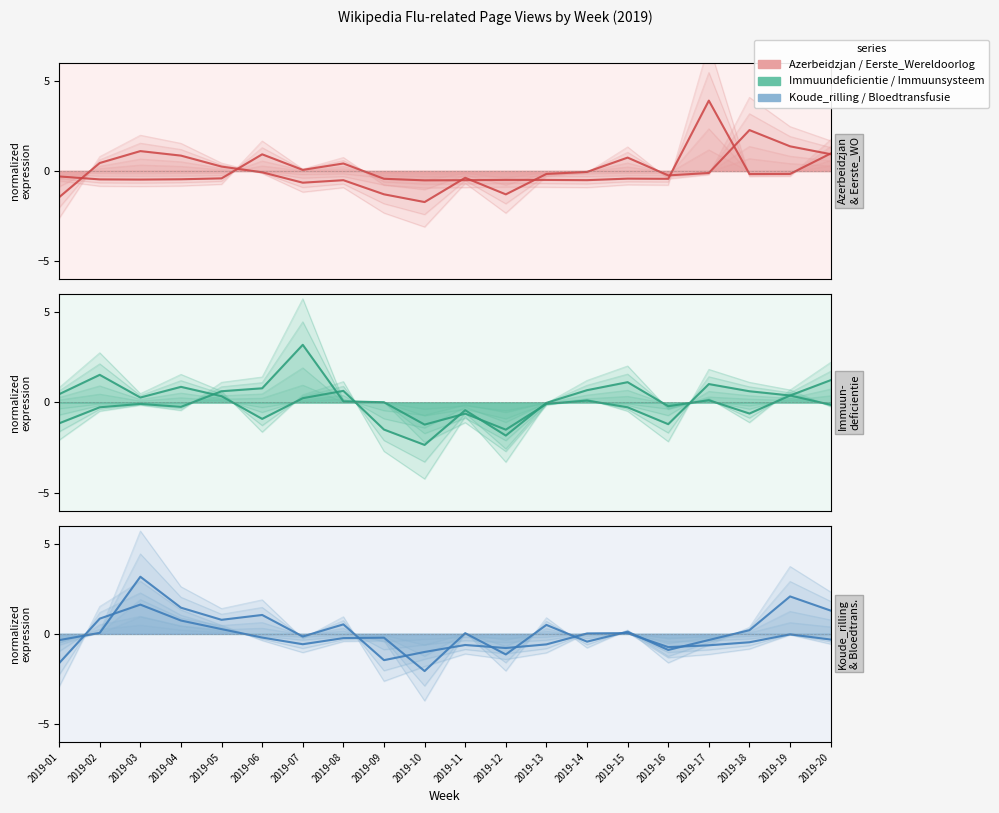

The value of Koude_rilling at 2019-18 is -0.1. True or false?

False